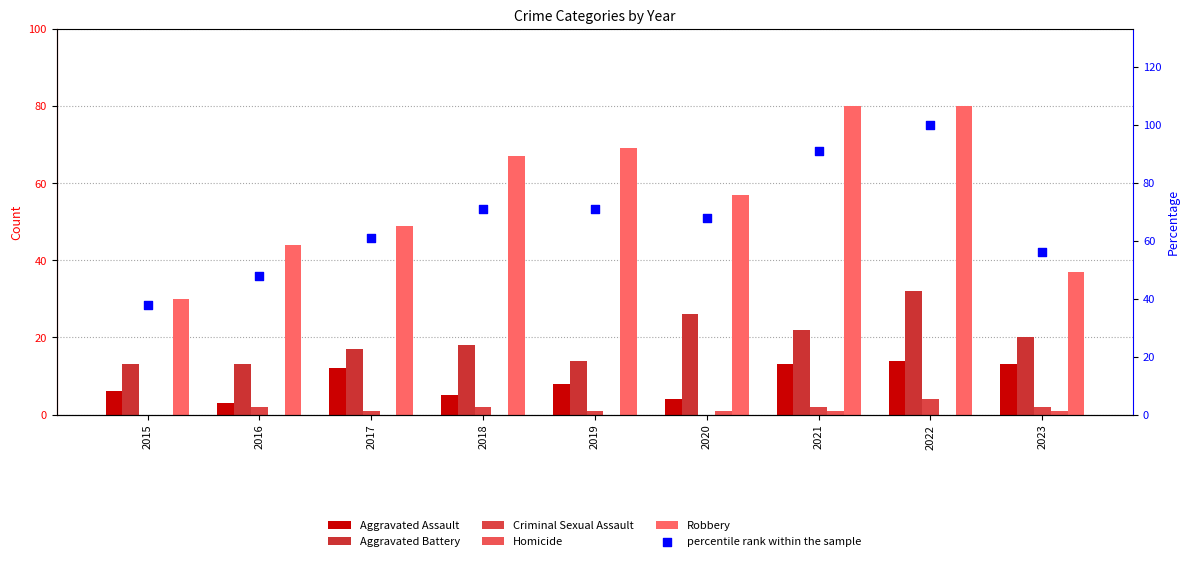

What are all the series names shown in the legend?

Aggravated Assault, Aggravated Battery, Criminal Sexual Assault, Homicide, Robbery, percentile rank within the sample